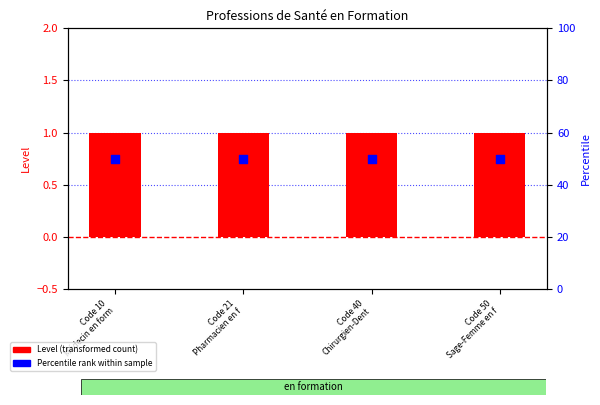

Which series contains the highest Y value?

Percentile rank